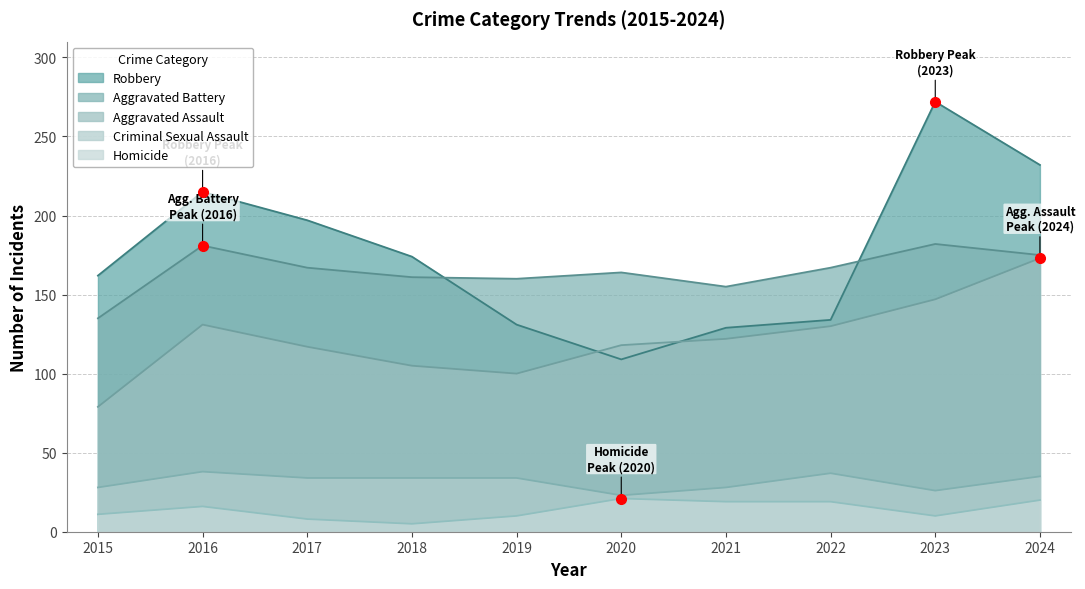

At which category is the sum across all series the highest?

2023